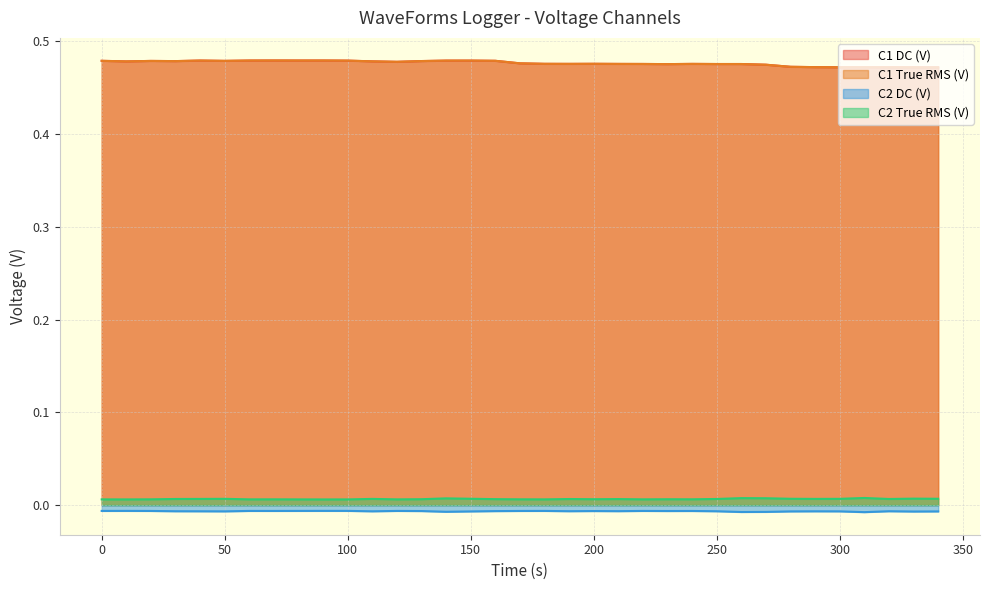

In C2 DC (V), how many points are lower than both neighbors (excluding endpoints)?

10